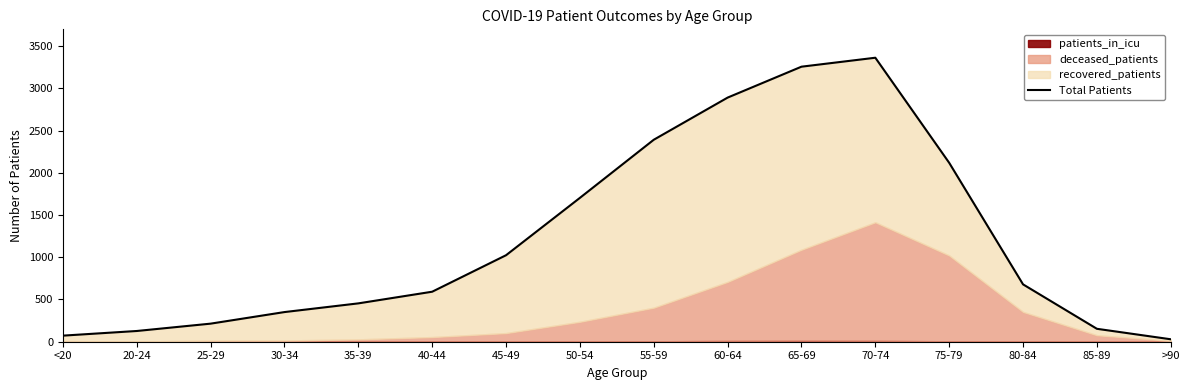

What is the minimum value shown in the chart?

29